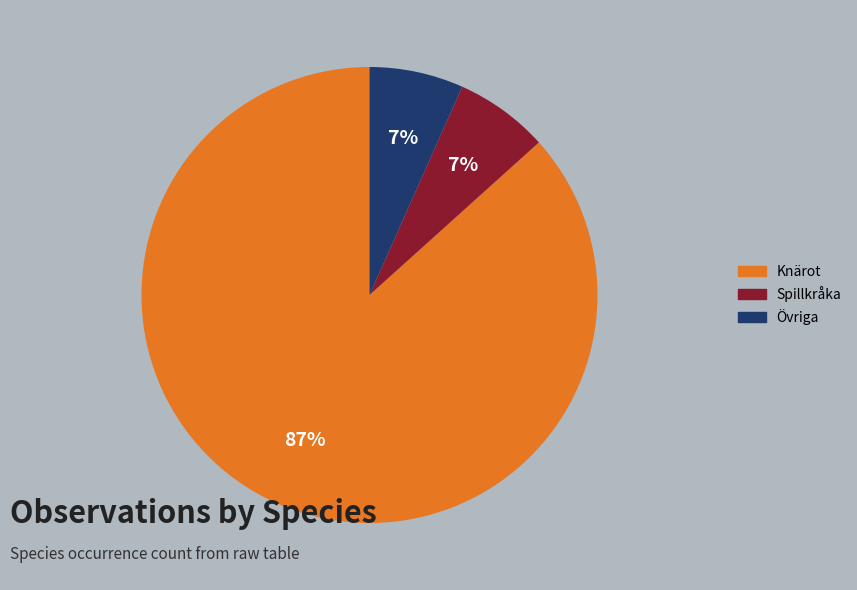

Count the number of slices in the pie.

3